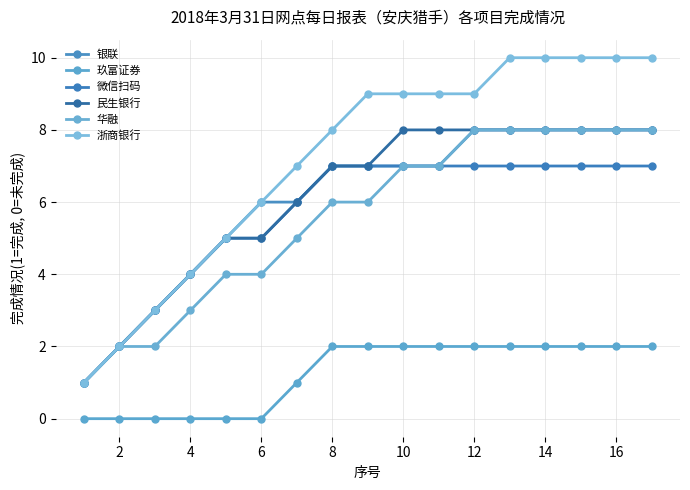

Is this an area chart (filled region under the line)?

No